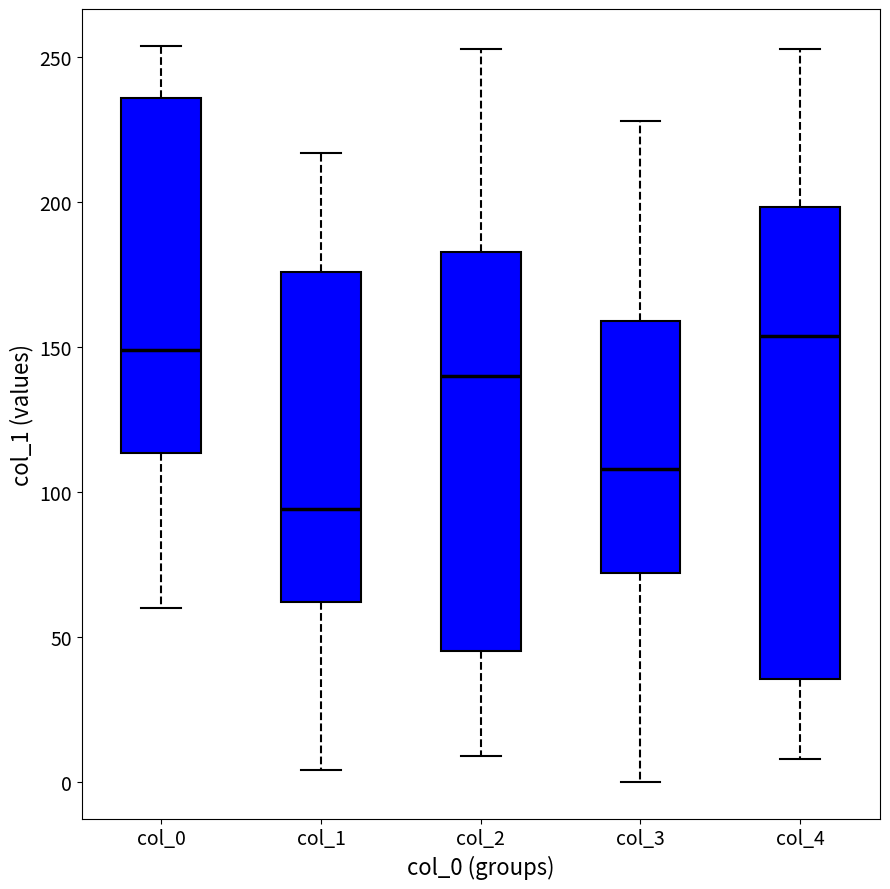

Which box has the highest median line?

col_4